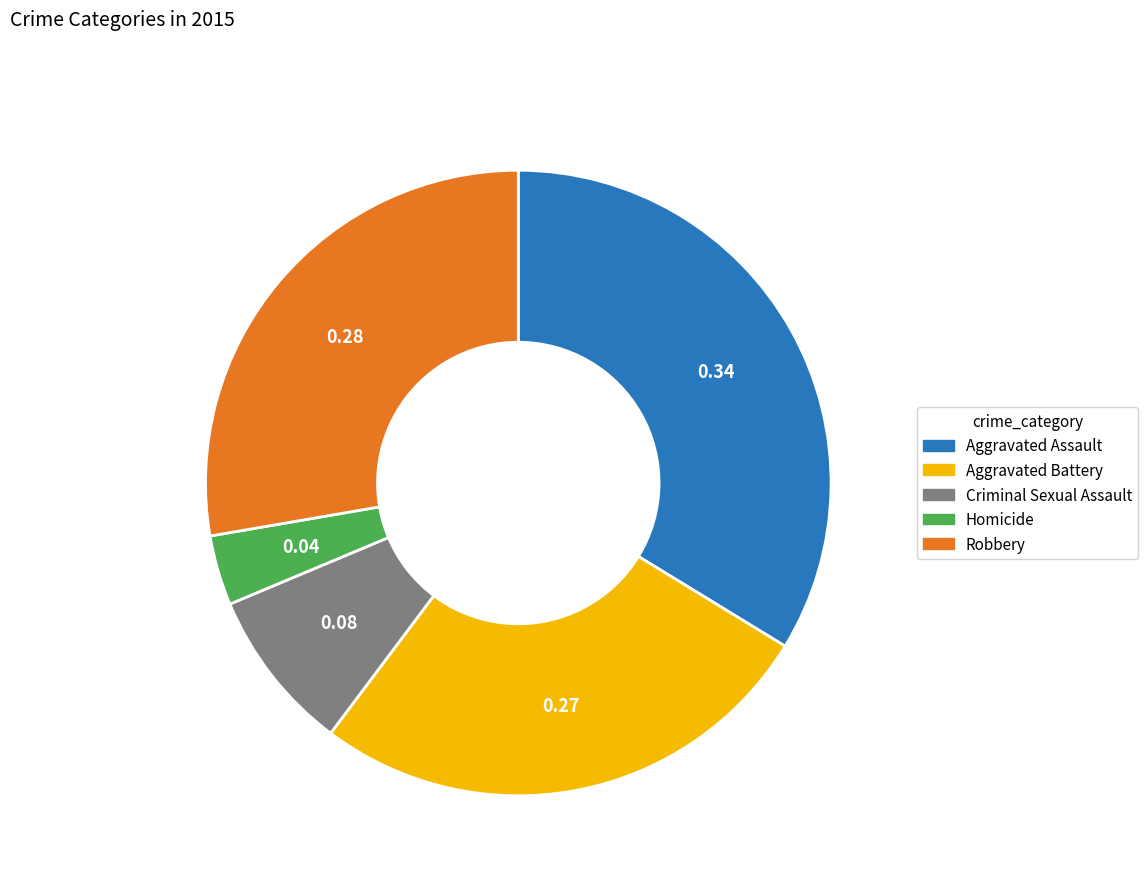

Between Aggravated Assault and Criminal Sexual Assault, which is larger?

Aggravated Assault